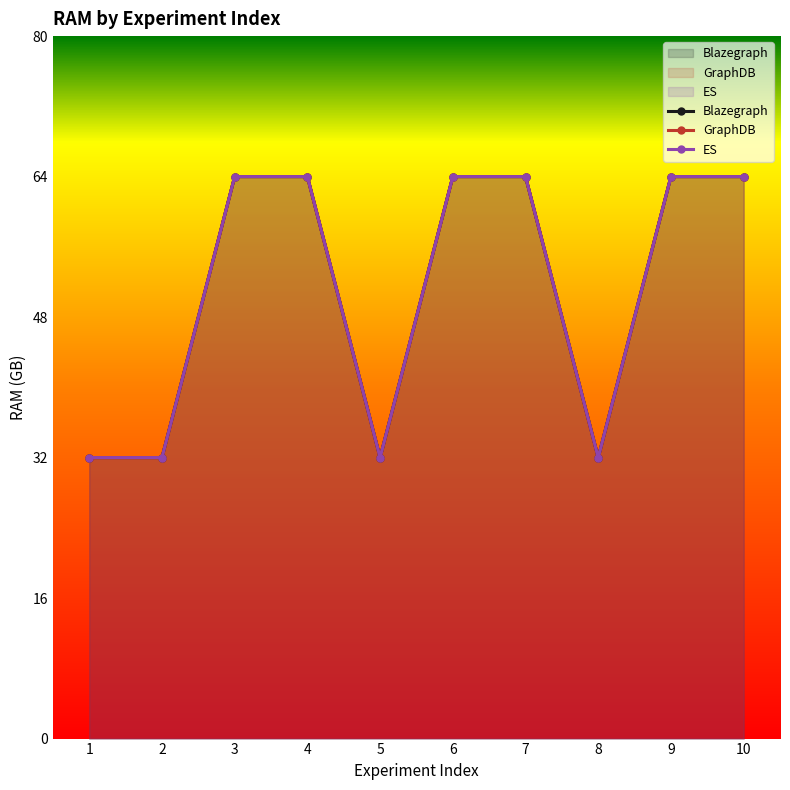

At 3, list the series in order from largest to smallest.

Blazegraph, GraphDB, ES